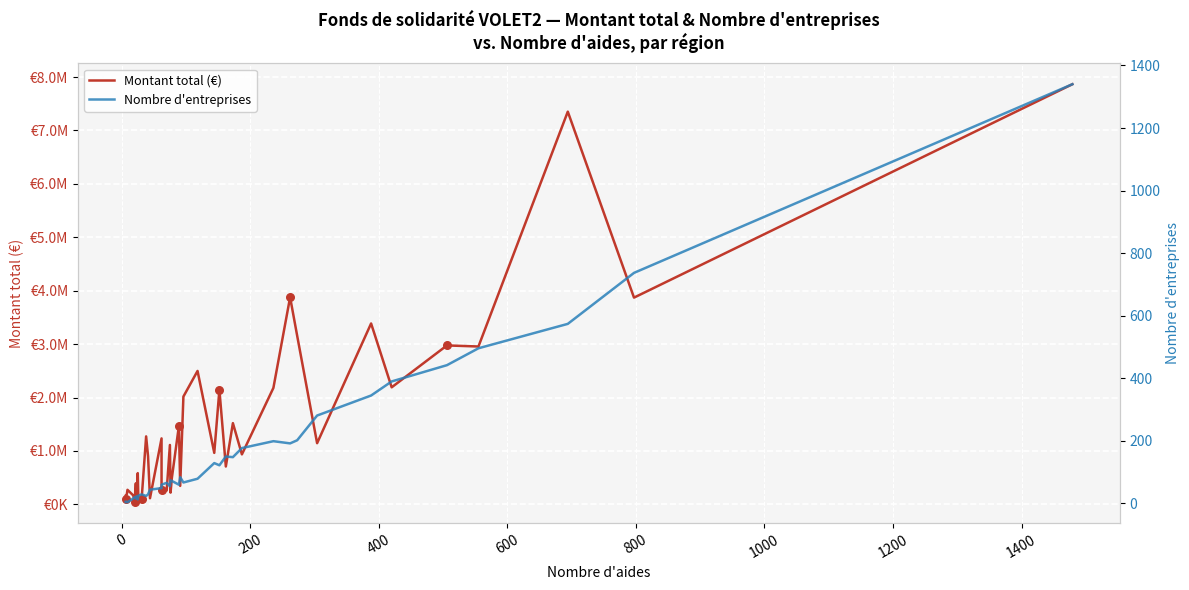

Which series has the widest spread of Y values?

Montant total (€)